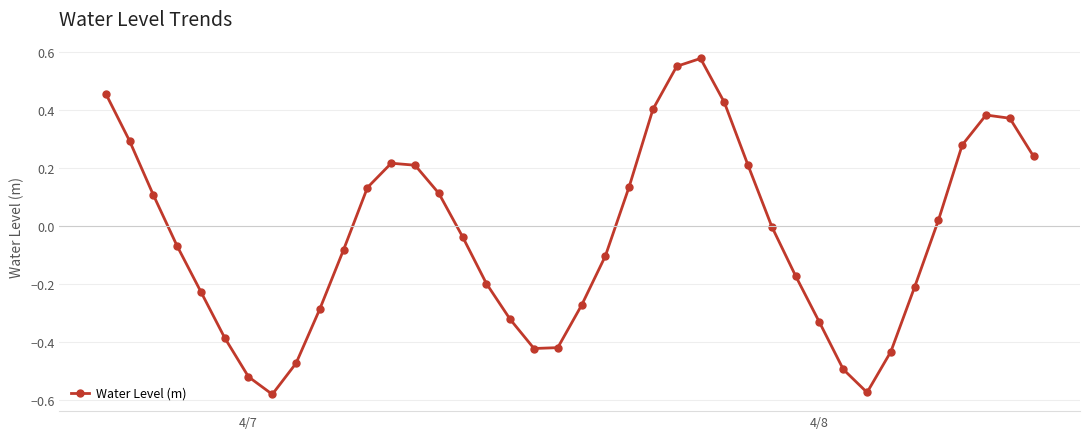

How many points are lower than both their immediate neighbors (excluding endpoints)?

3